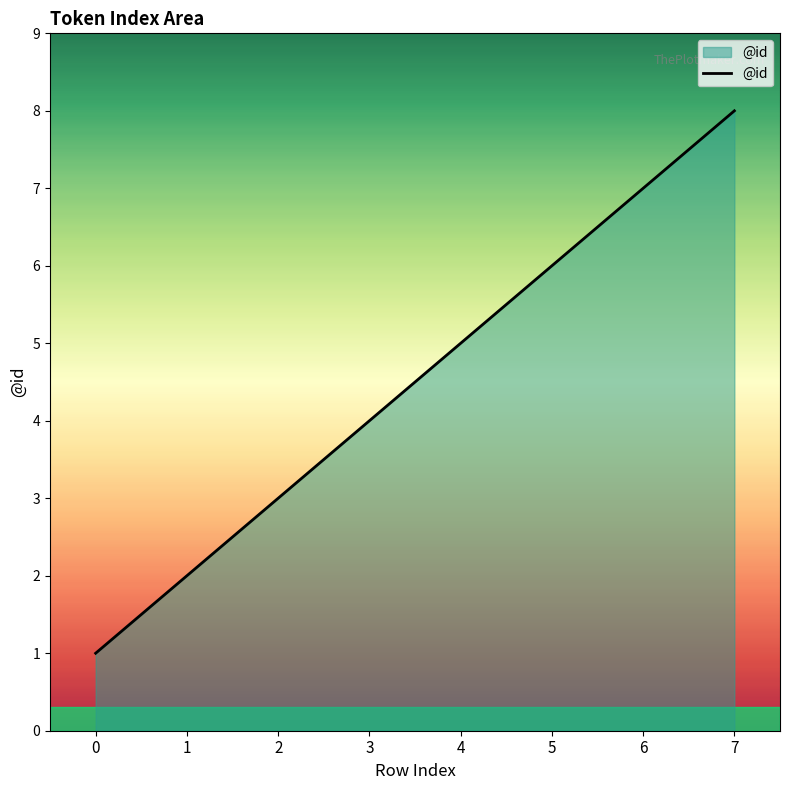

Rank the categories by value from lowest to highest.

0, 1, 2, 3, 4, 5, 6, 7